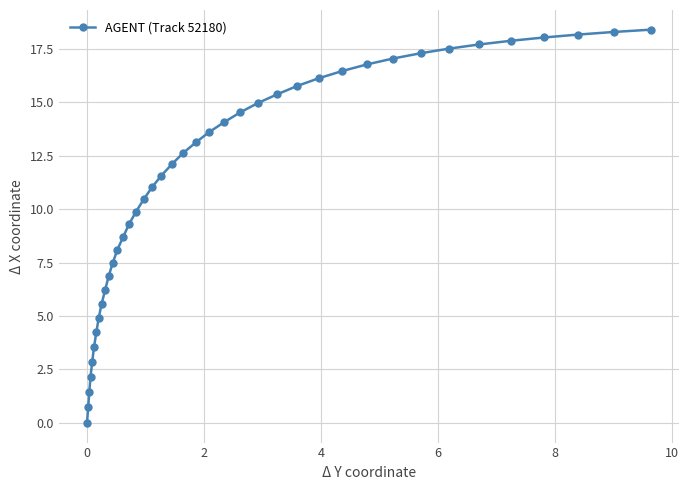

What is the difference between the maximum and minimum values?

18.4